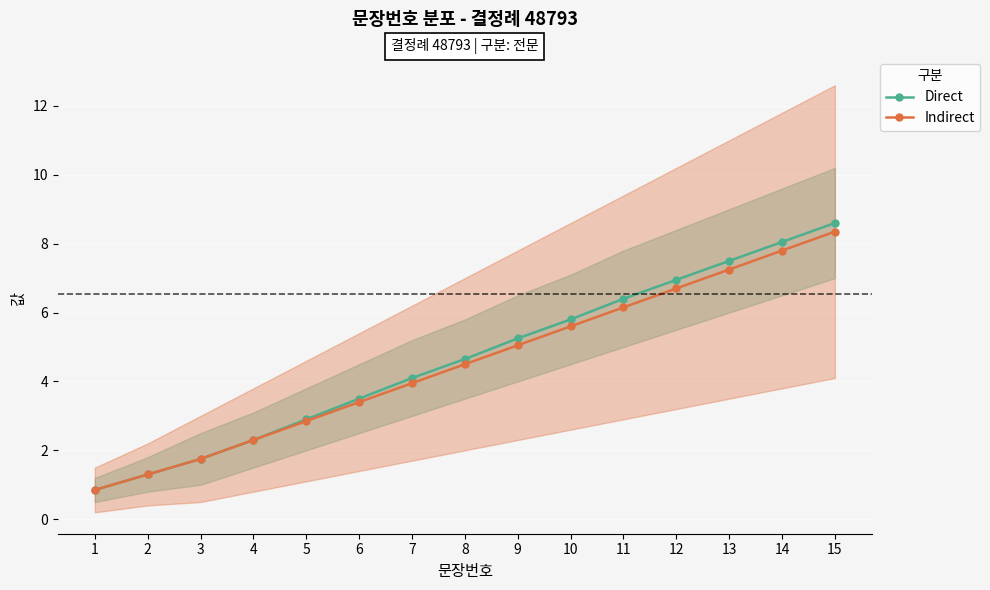

What is the difference between the Indirect values at 3 and 7?

2.2